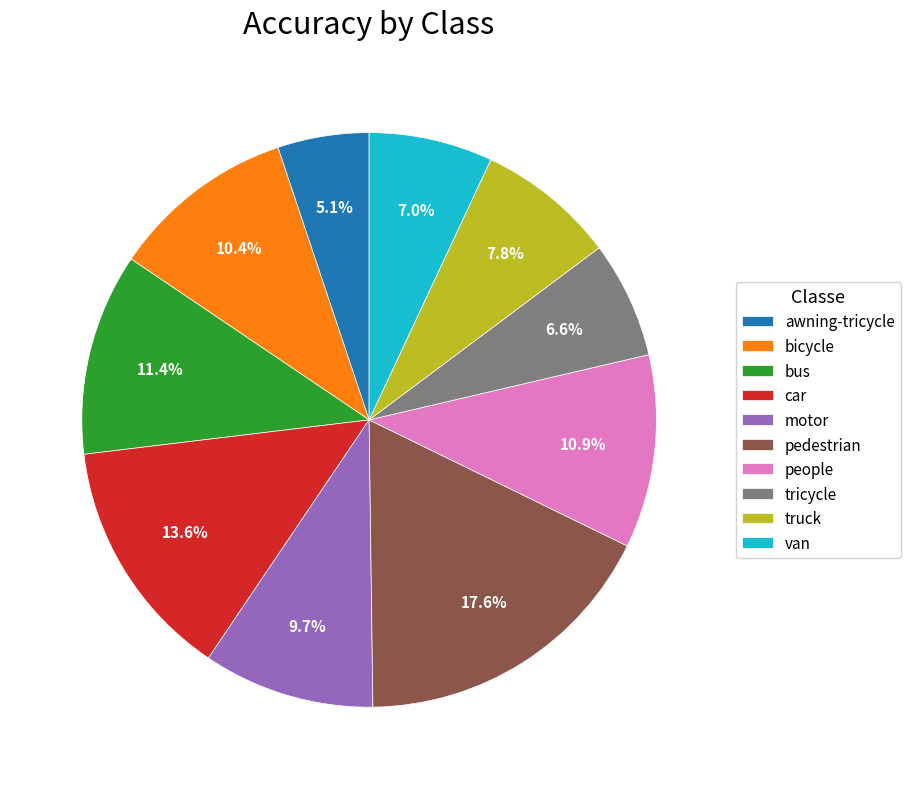

To the nearest percent, what portion does awning-tricycle represent?

5%